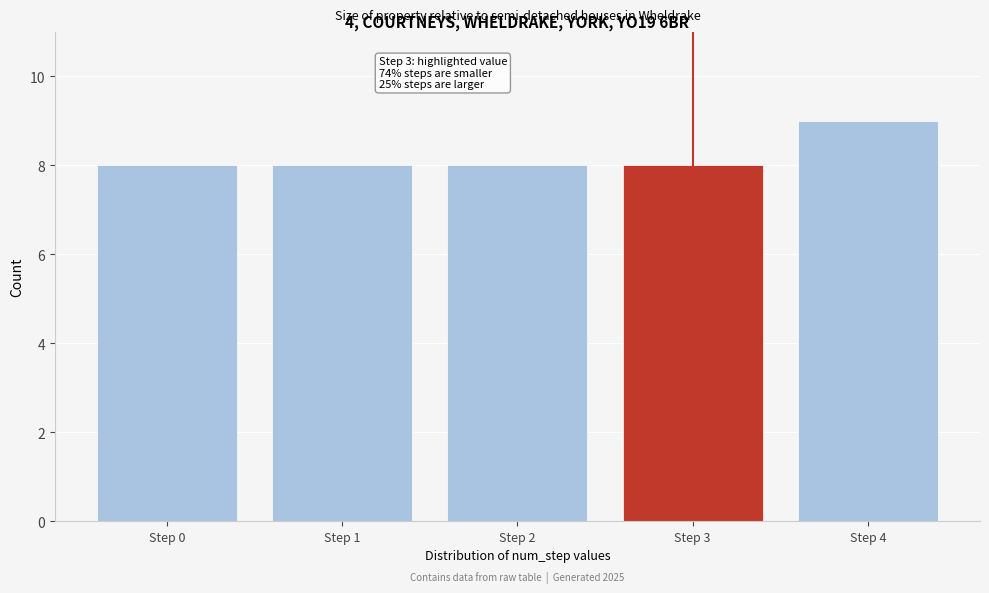

Reading right to left, what are all the values shown in this chart?

Step 4=9	Step 3=8	Step 2=8	Step 1=8	Step 0=8